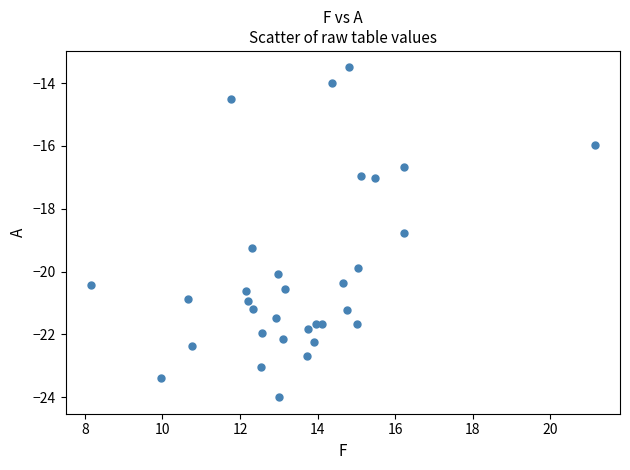

What is the range of Y values (max minus min)?

10.5